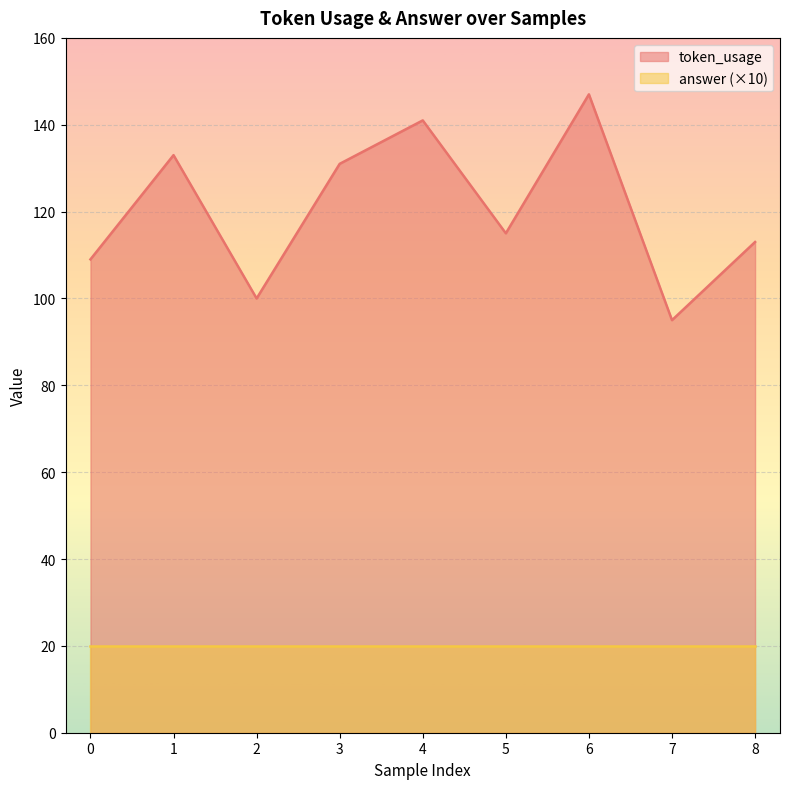

How many interior local peaks (higher than both neighbors) does the data have?

3